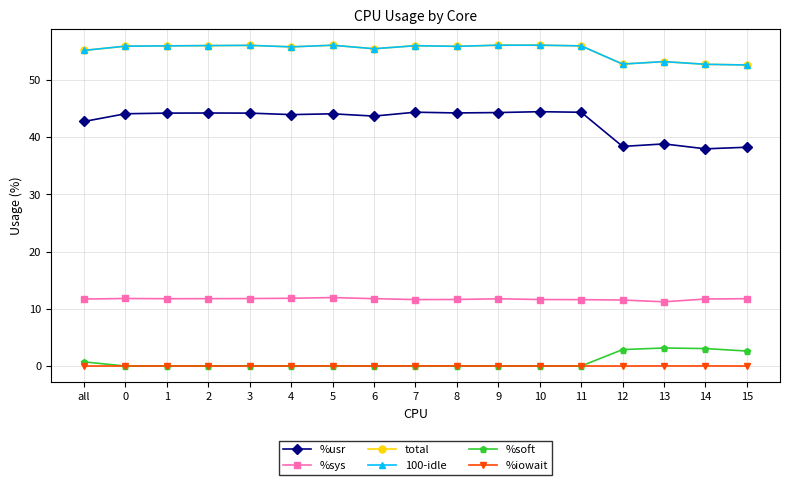

How many lines are shown in the chart?

6